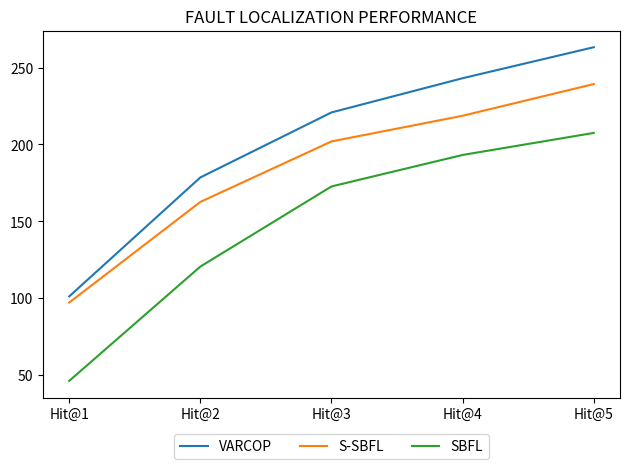

List the series in order of their peak value, lowest first.

SBFL, S-SBFL, VARCOP